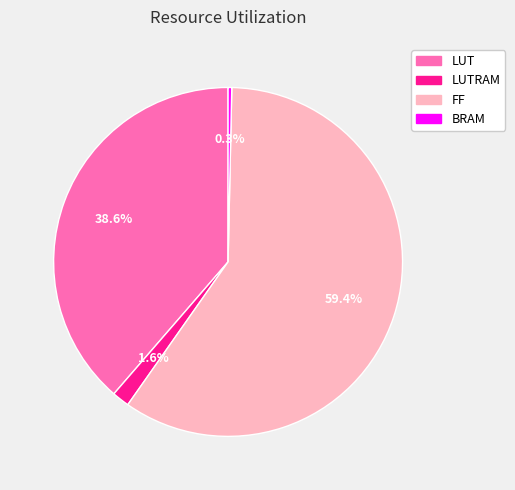

Is there any slice that represents more than half of the pie?

Yes